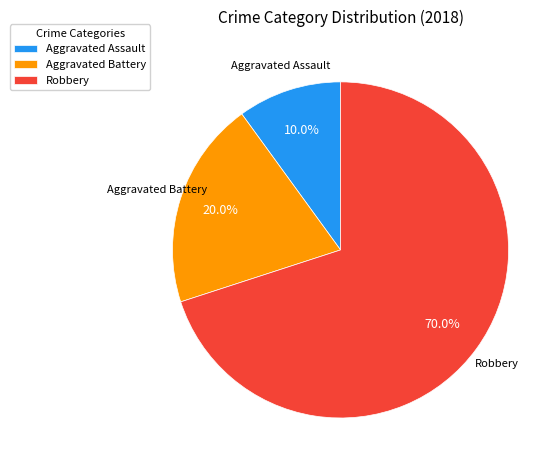

True or false: Aggravated Assault accounts for 4% of the total.

False